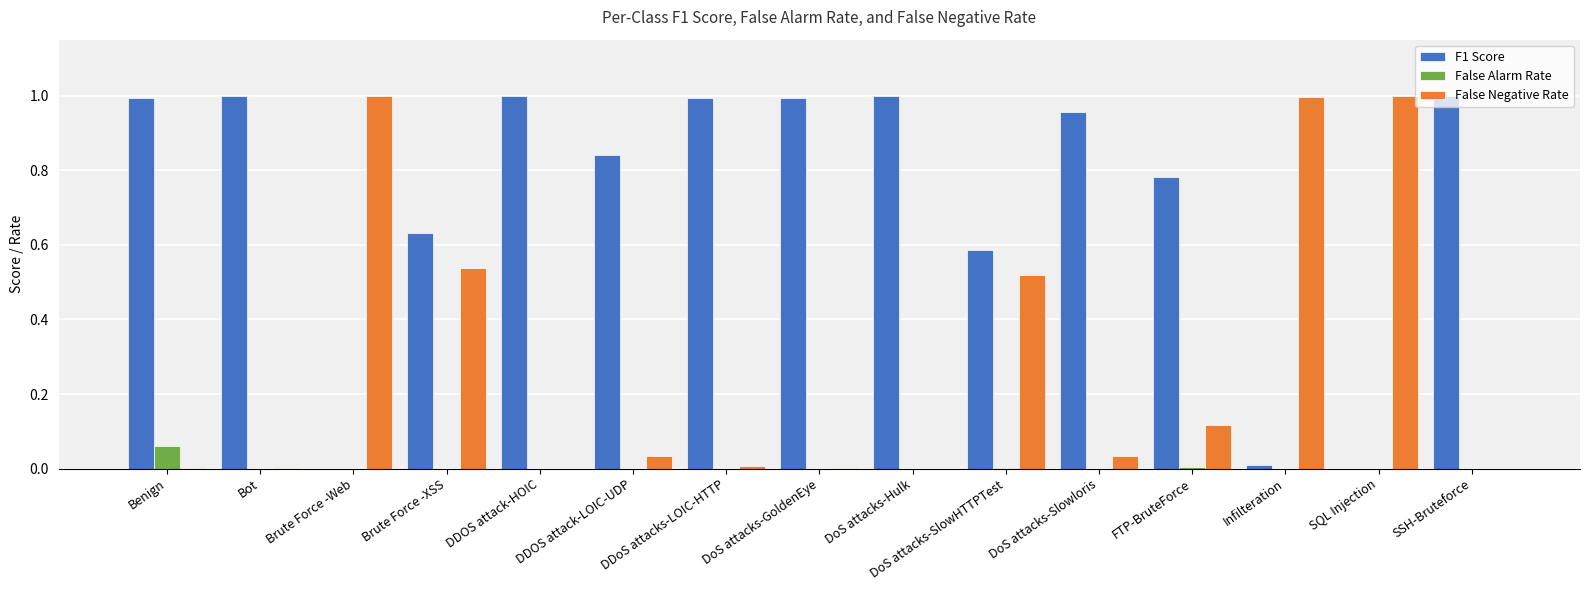

Is it true that F1 Score equals 0.6 at Brute Force -Web?

False